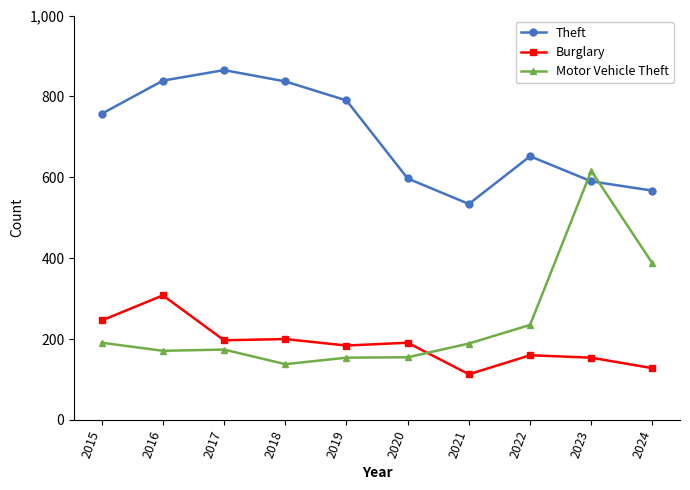

What is the spread (max minus min) of values at 2019?

636